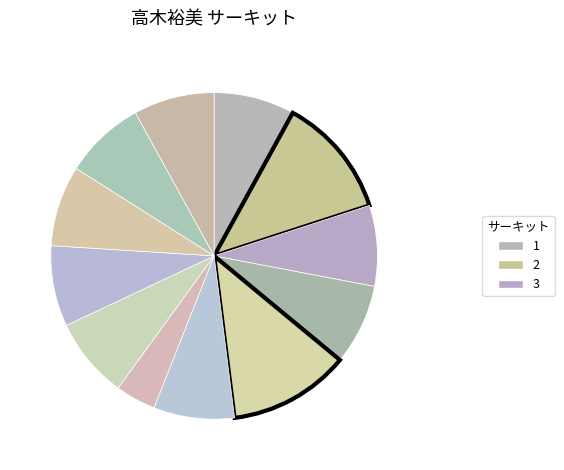

How many slices are in this pie chart?

12